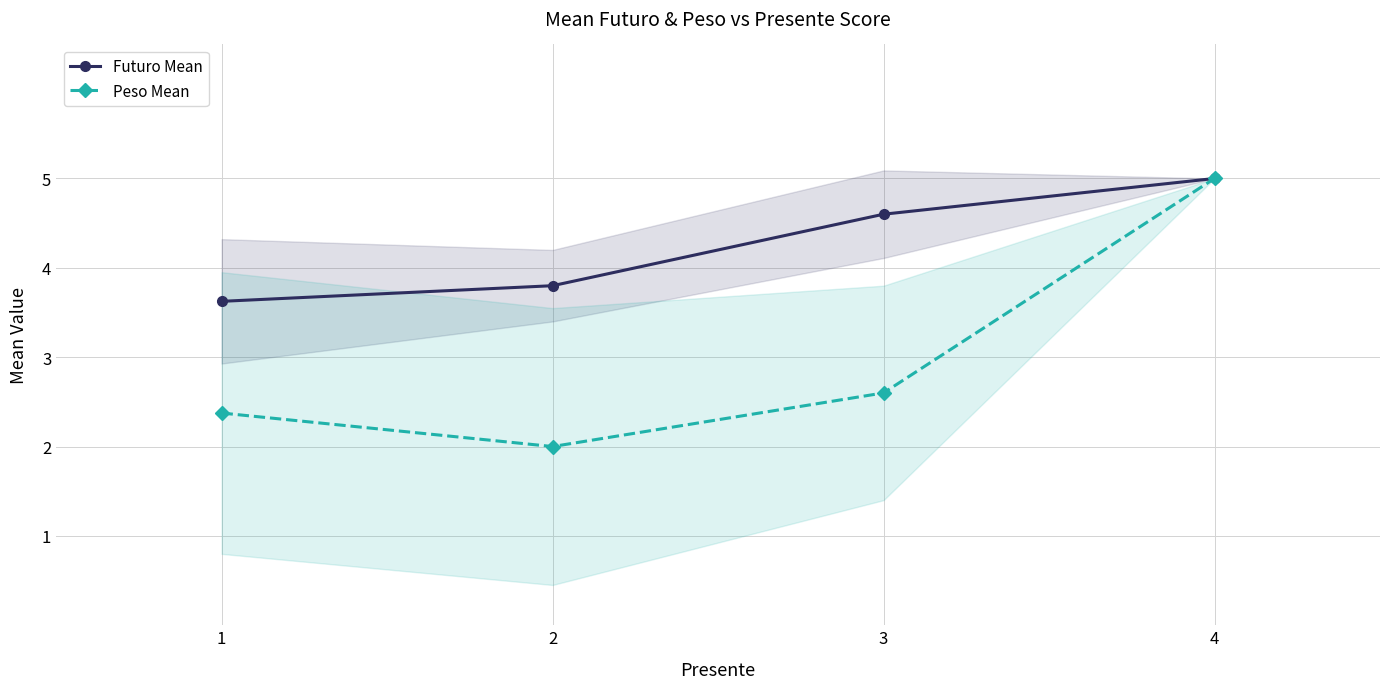

Reading left to right, what are all the values shown in this chart?

Futuro Mean: 3.6	3.8	4.6	5.0
Peso Mean: 2.4	2.0	2.6	5.0